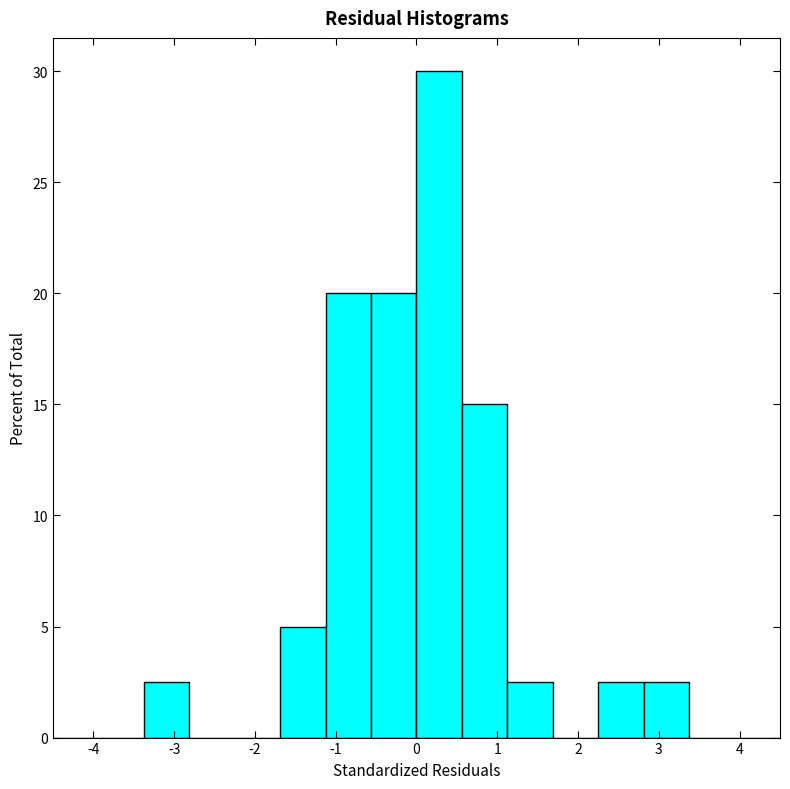

Reading left to right, list every bar in this chart as the range it spans on the x-axis followed by its height. Neither the bar edges nor the heights are printed on the chart, so give them approximately, as read against the axes.

-4.5 to -3.9: 0
-3.9 to -3.4: 0
-3.4 to -2.8: 2.5
-2.8 to -2.2: 0
-2.2 to -1.7: 0
-1.7 to -1.1: 5.0
-1.1 to -0.6: 20.0
-0.6 to 0.0: 20.0
0.0 to 0.6: 30.0
0.6 to 1.1: 15.0
1.1 to 1.7: 2.5
1.7 to 2.3: 0
2.3 to 2.8: 2.5
2.8 to 3.4: 2.5
3.4 to 3.9: 0
3.9 to 4.5: 0